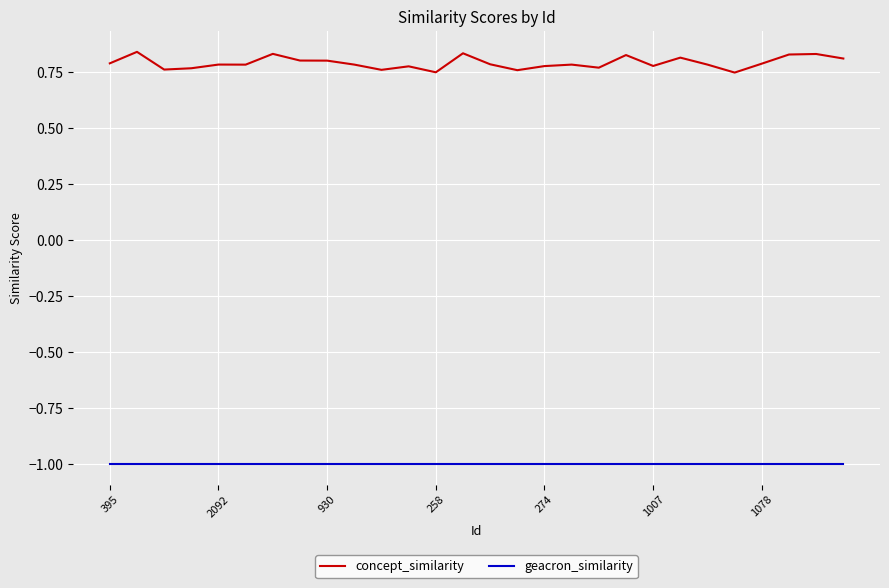

What is the sum of all concept_similarity values?

22.2